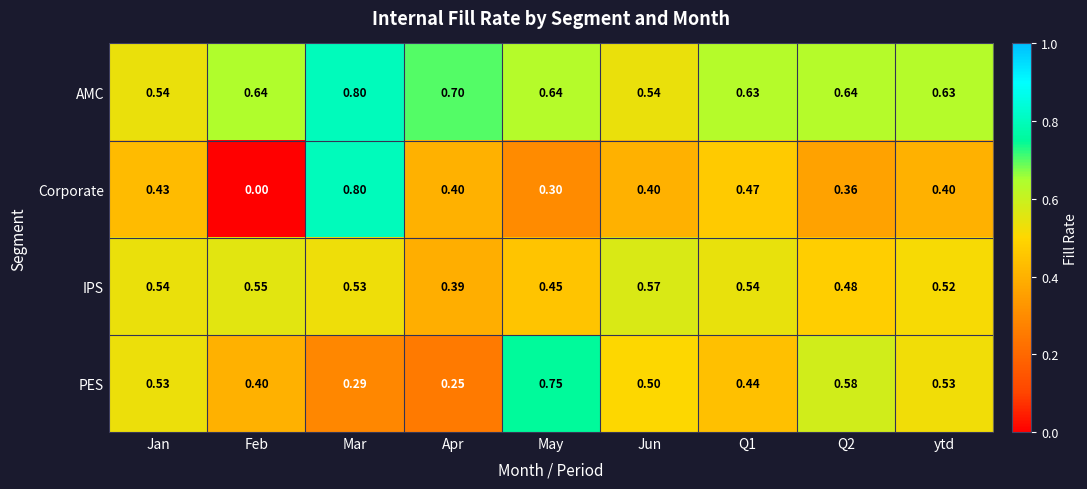

Which series has the largest range (max minus min)?

Corporate